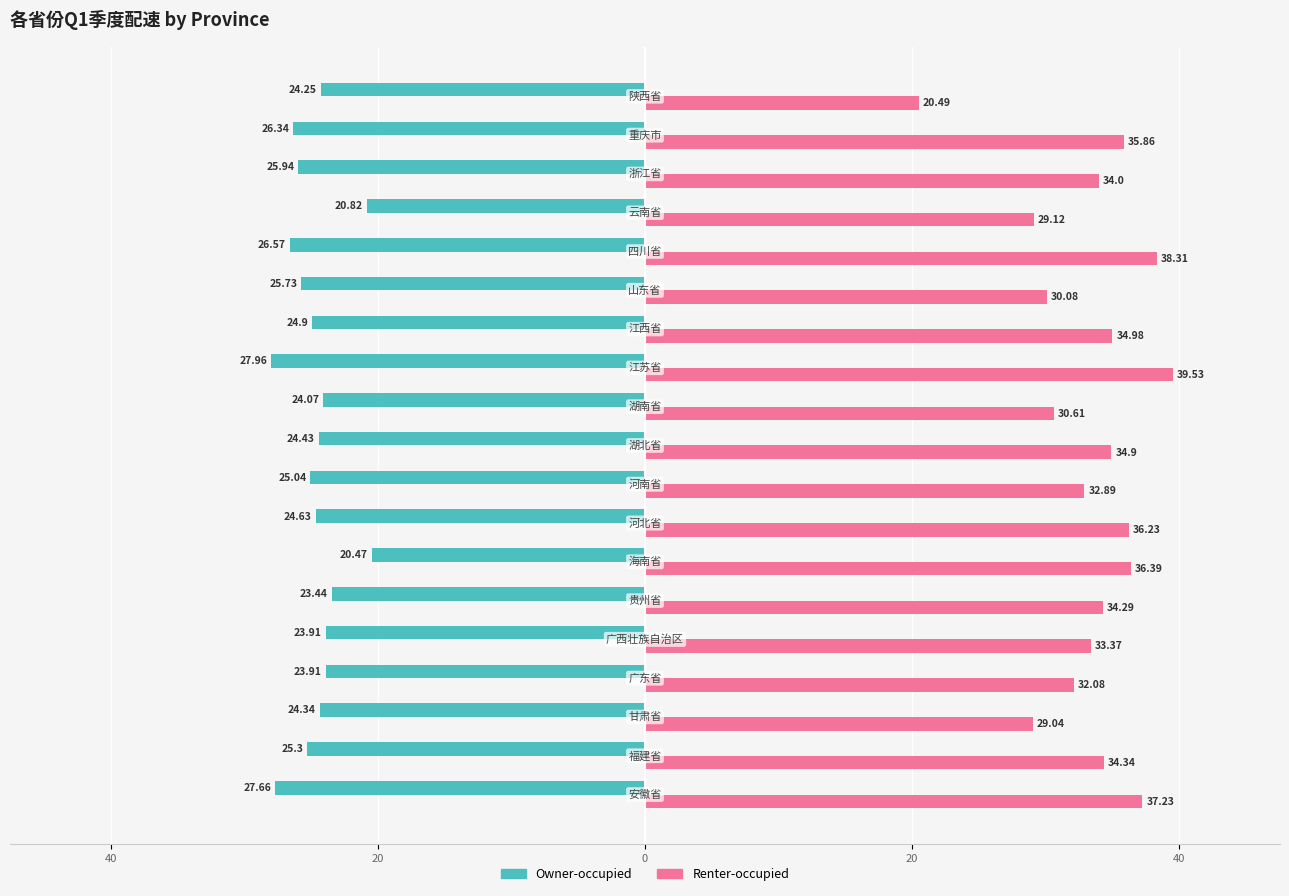

Rank the series by their average value, from highest to lowest.

Renter-occupied, Owner-occupied